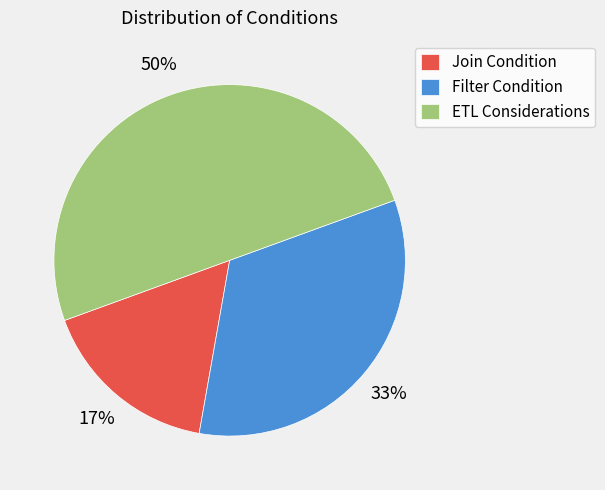

Count the number of slices in the pie.

3